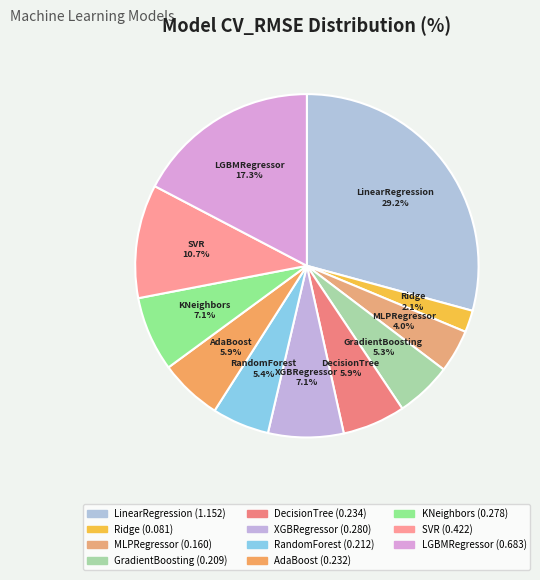

How much of the chart is everything except Ridge?

97.9%